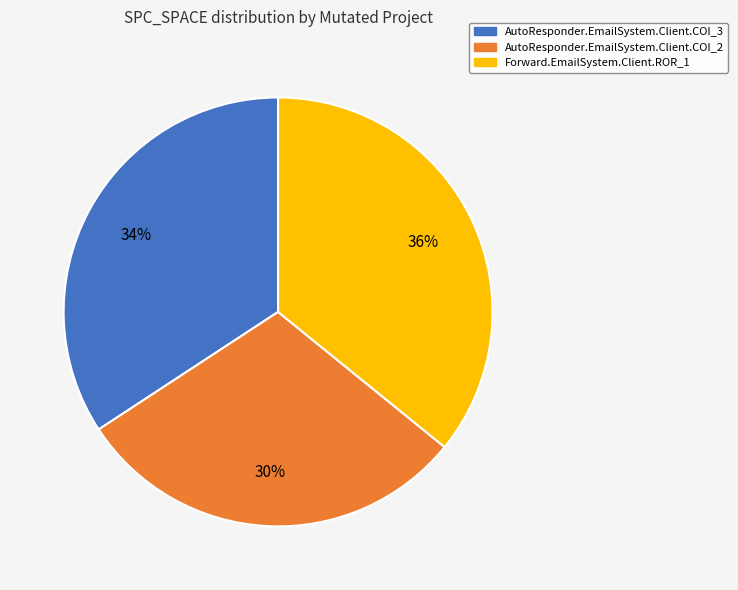

To the nearest percent, what is the difference between the largest and smallest slice percentages?

6%